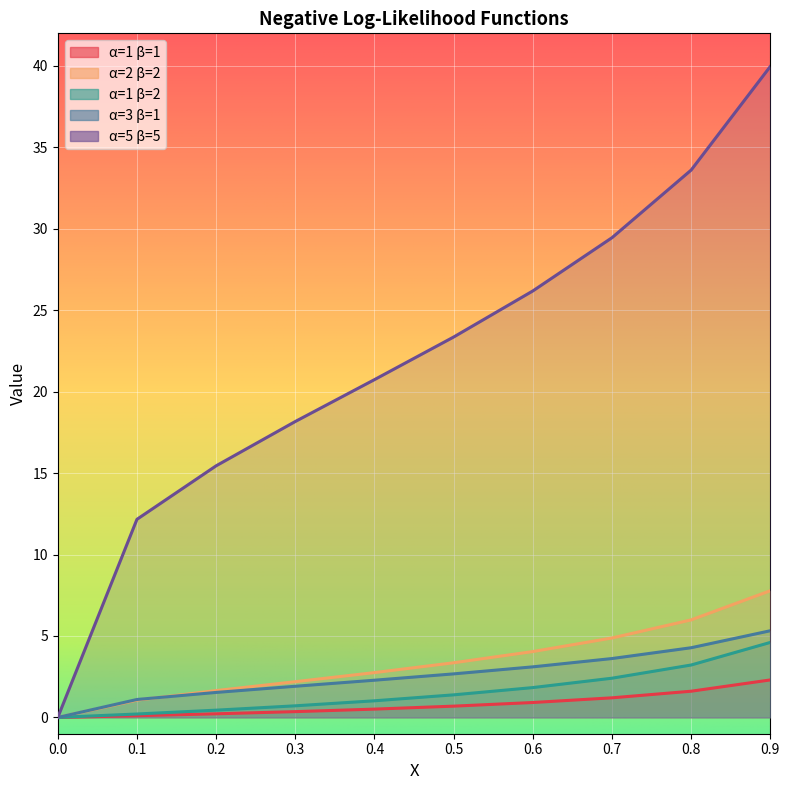

Is it true that α=2 β=2 equals 5.2 at 0.5?

False